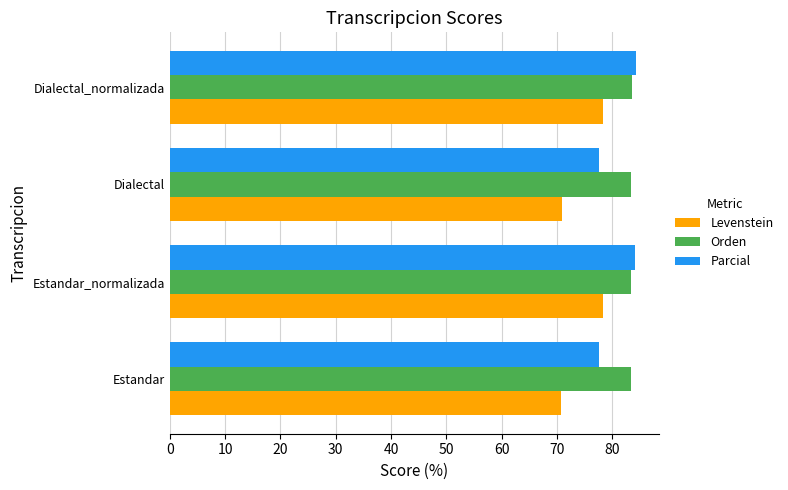

What is the minimum value shown in the chart?

70.8